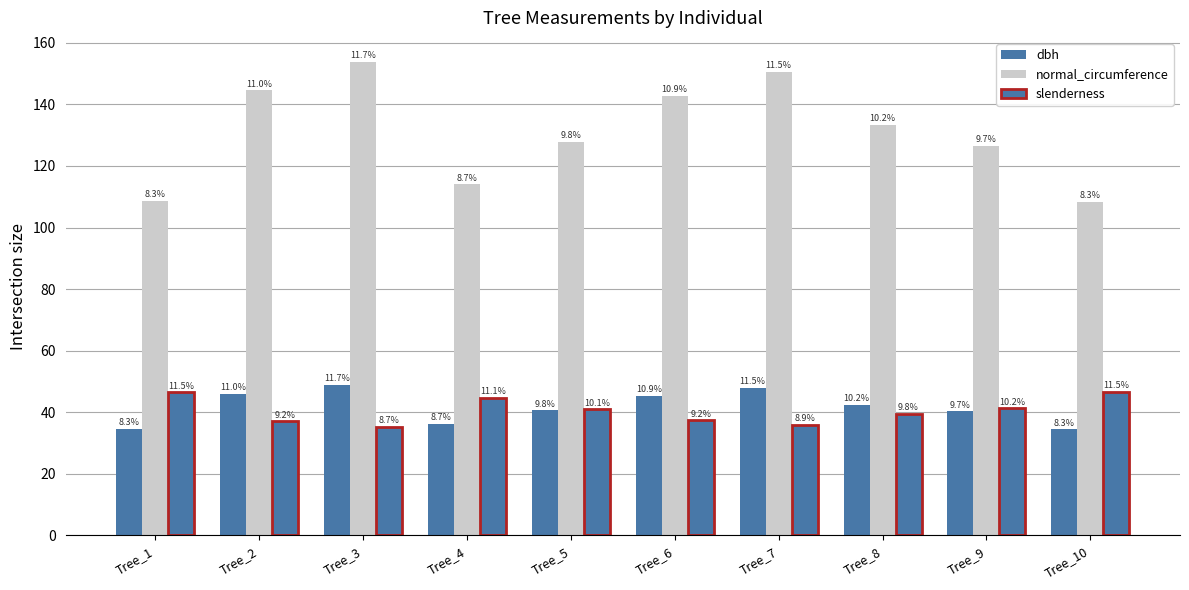

Does the chart contain any negative values?

No